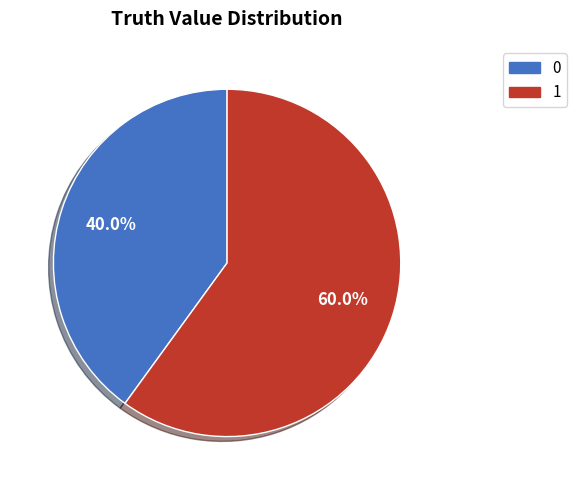

How many slices are in this pie chart?

2